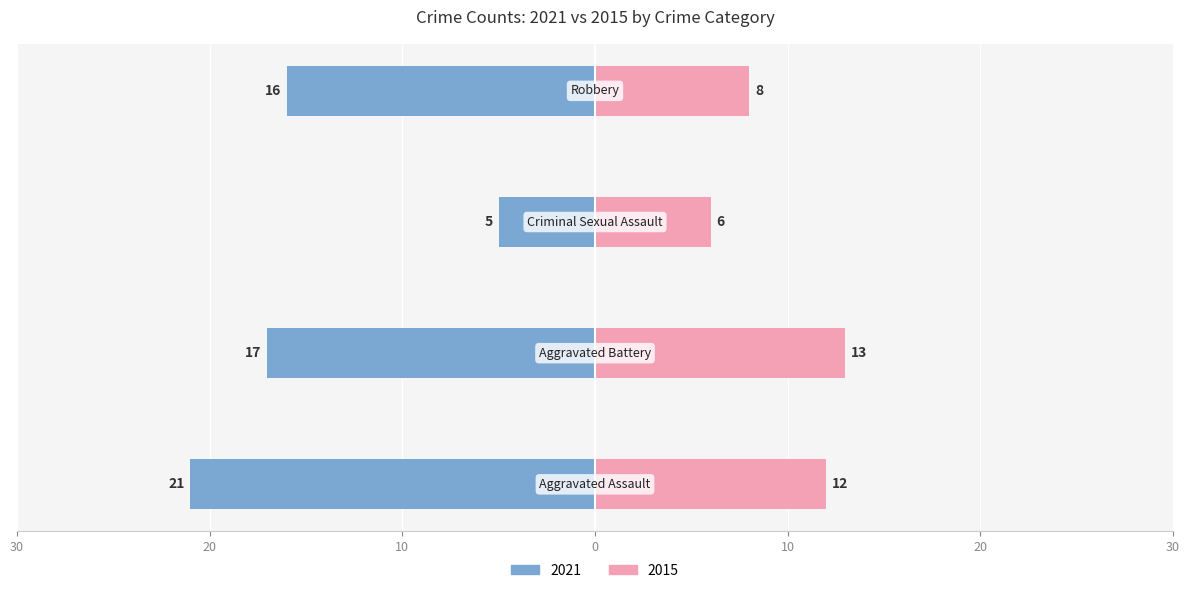

Which category has the lowest value across all series?

Criminal Sexual Assault